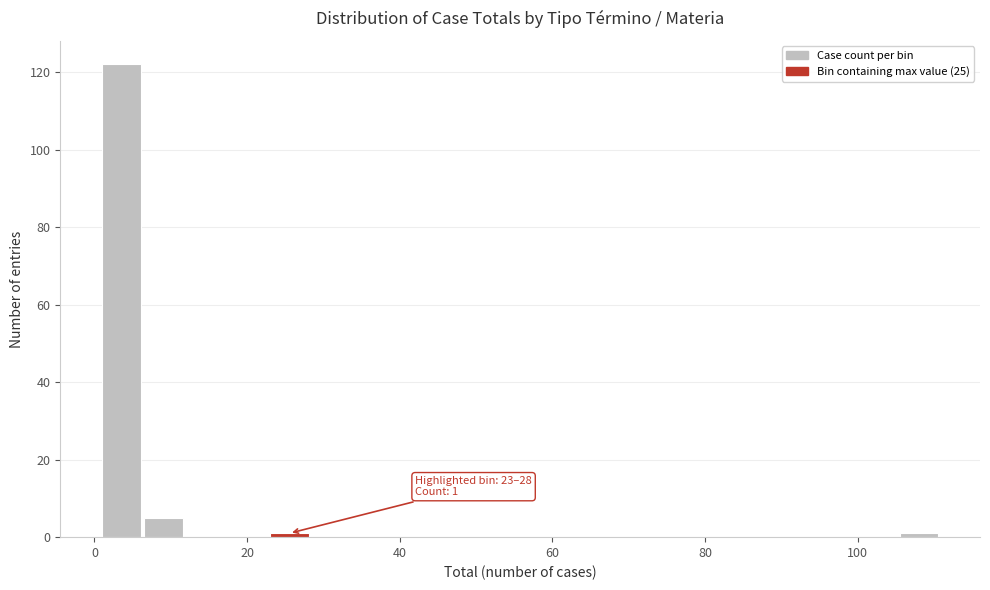

Read against the x-axis, roughly where is the centre of the tallest bar?

4